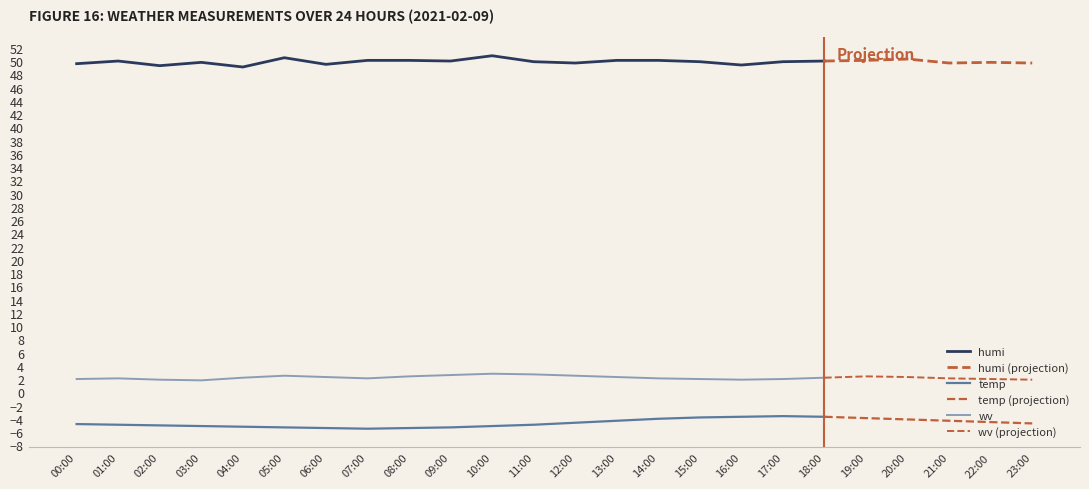

True or false: temp has a value of -5.2 at 04:00.

True